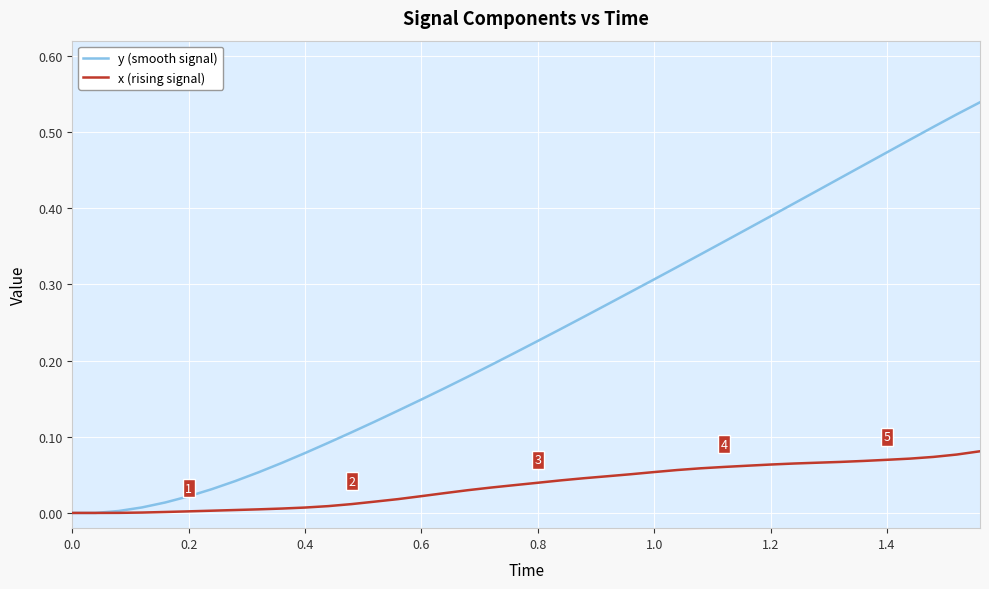

Which series has the largest range (max minus min)?

y (smooth signal)